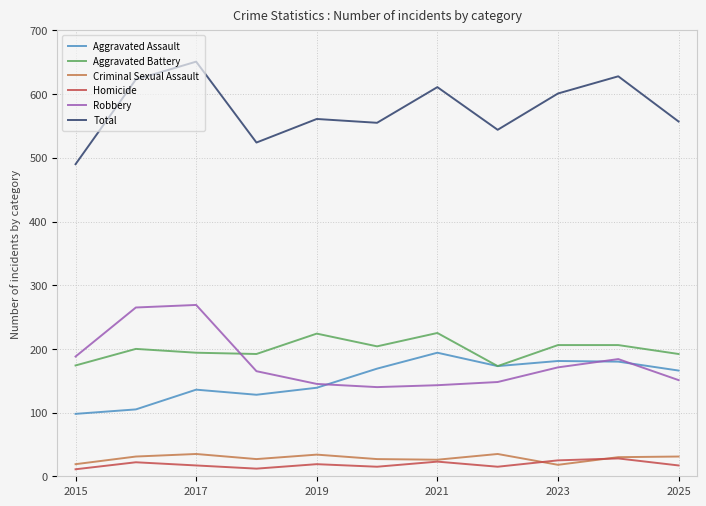

True or false: Aggravated Battery and Total cross at least once.

False